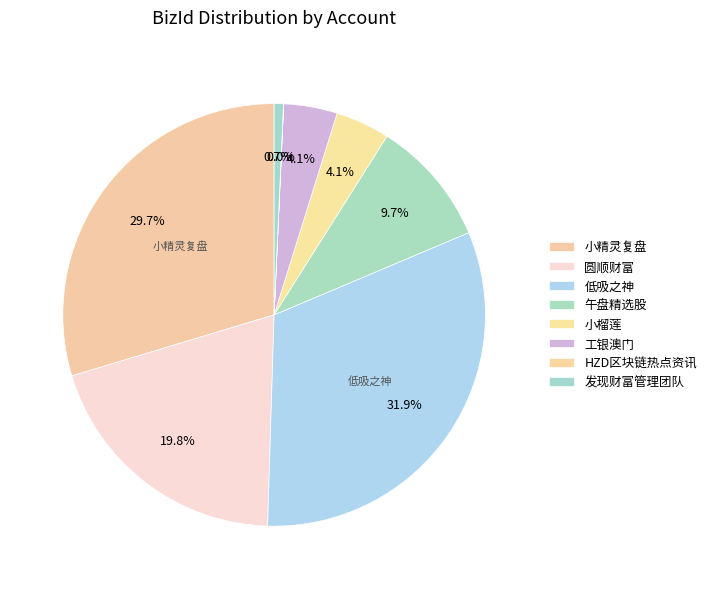

Rank the categories by value from highest to lowest.

低吸之神, 小精灵复盘, 圆顺财富, 午盘精选股, 小榴莲, 工银澳门, 发现财富管理团队, HZD区块链热点资讯